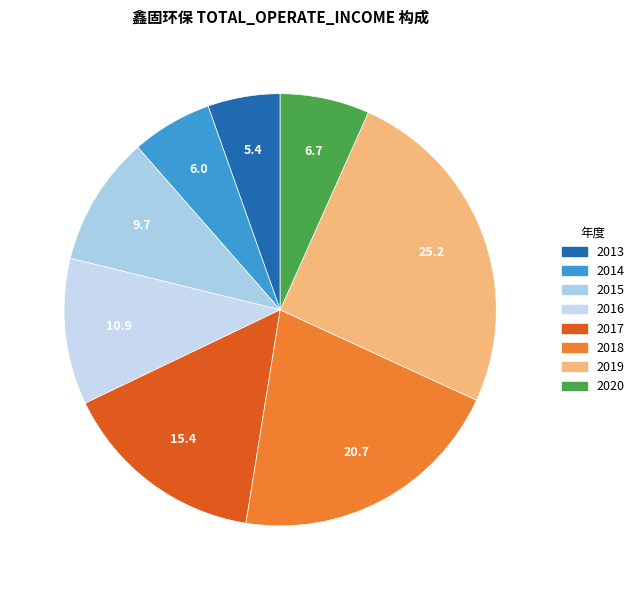

What percentage is NOT represented by 2017?

84.6%